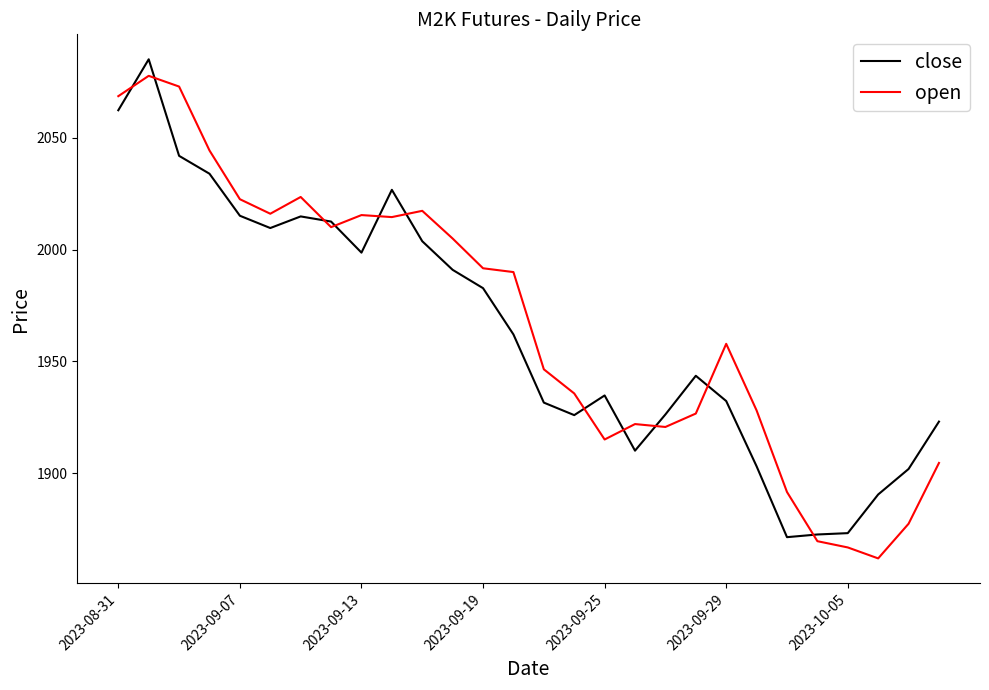

What is the difference between the maximum and minimum values in the open series?

215.9